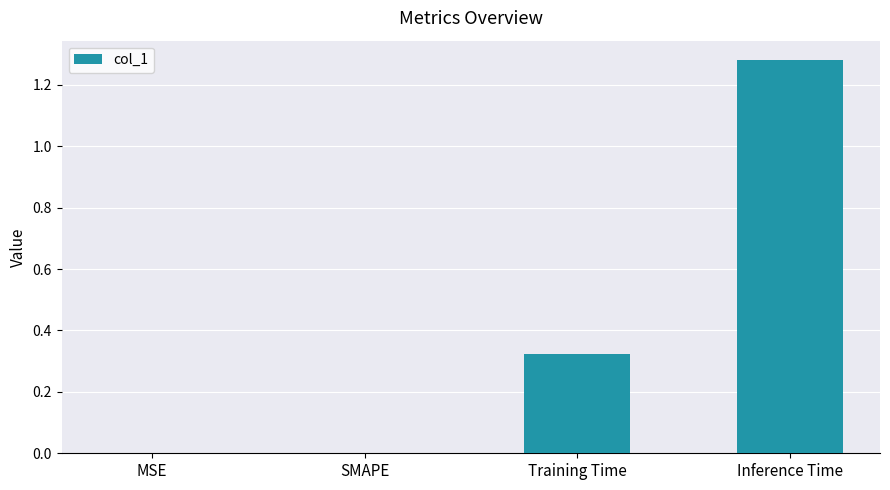

Which category has the highest value across all series?

Inference Time